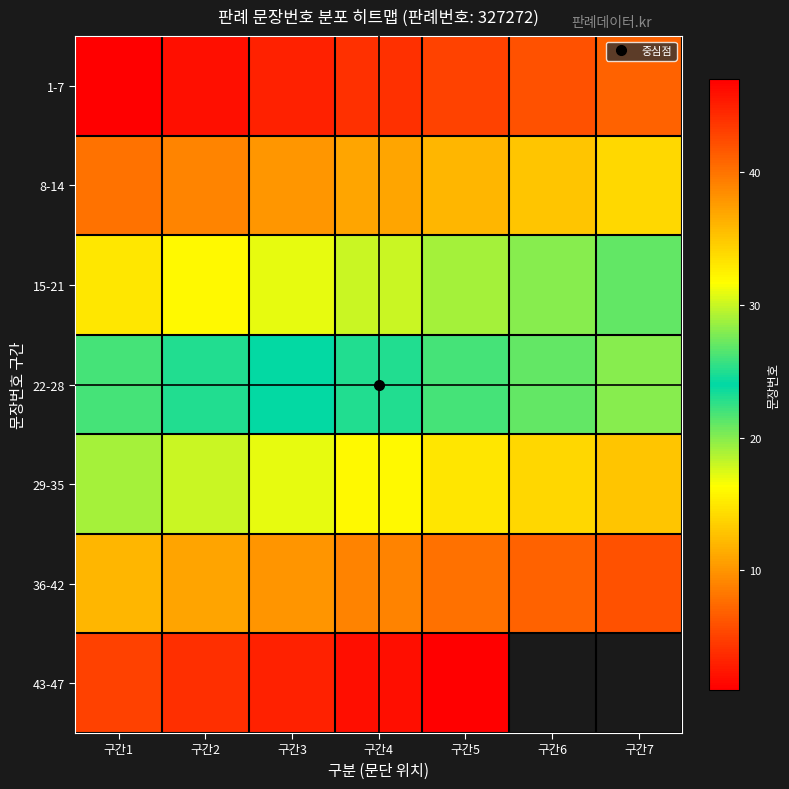

The value of 43-47 at 구간1 is 43.0. True or false?

True